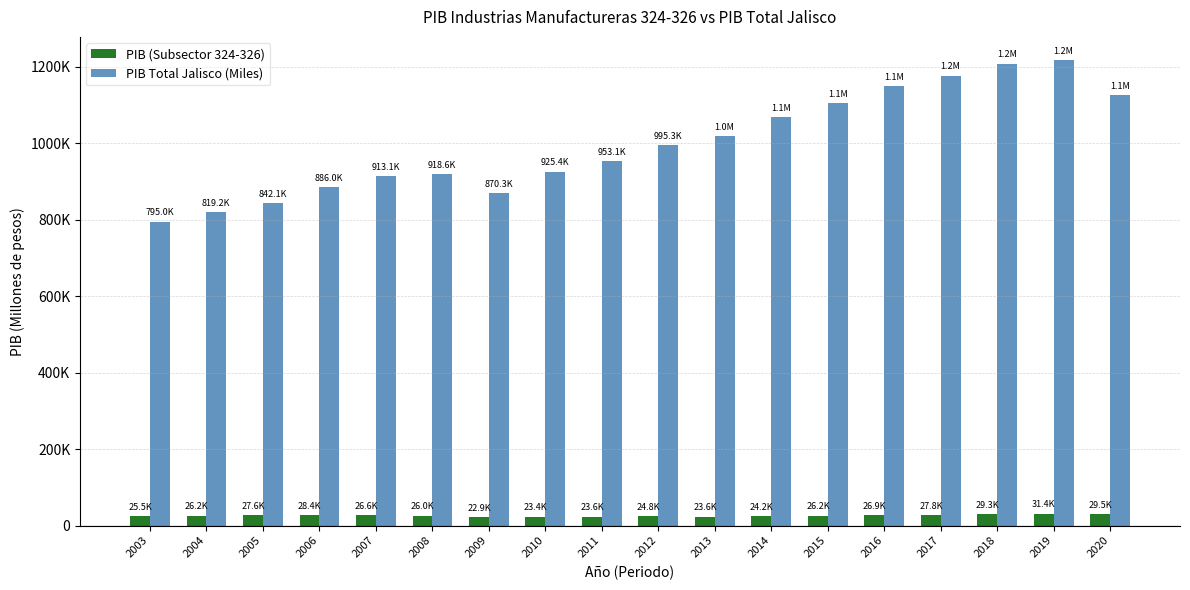

List the series in order of their overall mean, highest first.

PIB Total Jalisco (Miles), PIB (Subsector 324-326)